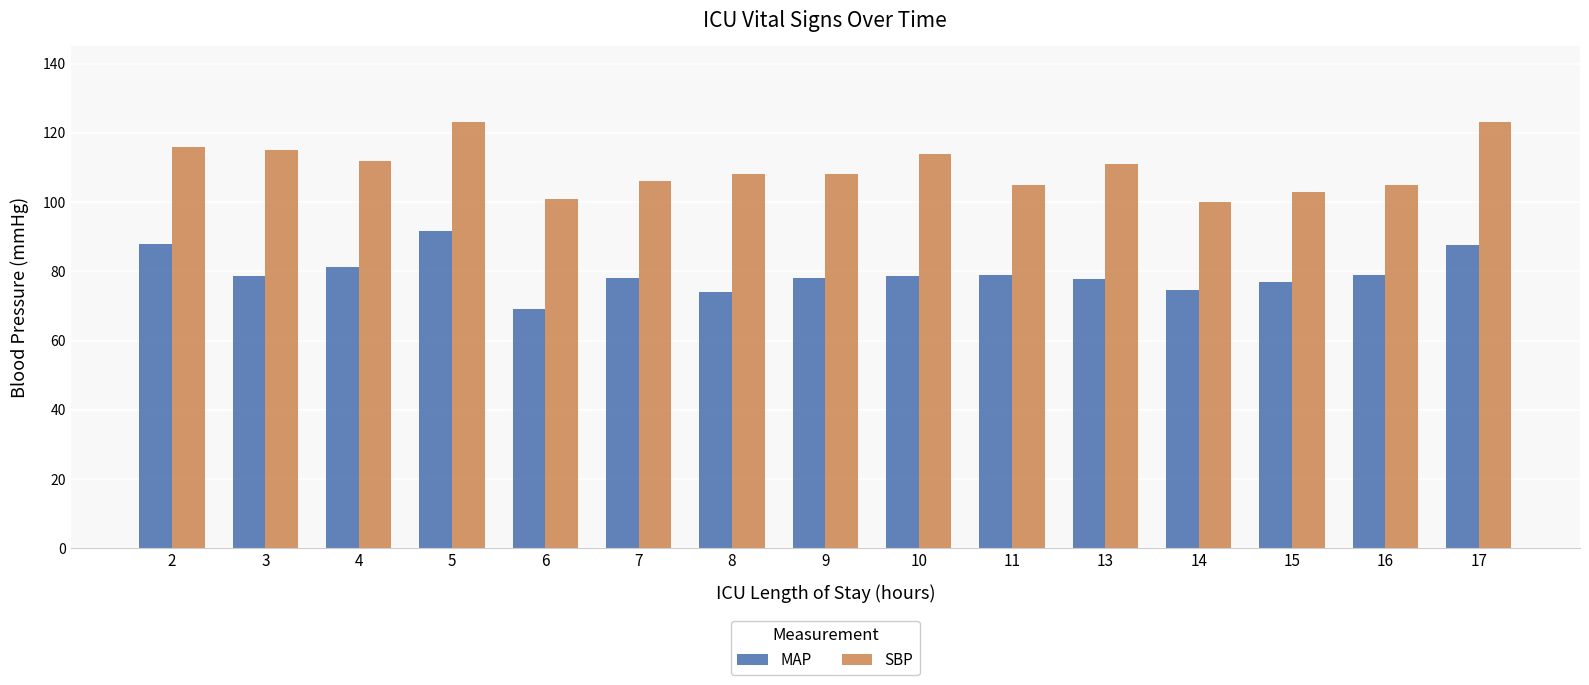

What is the value of the SBP bar at the 6th from the left?

106.0